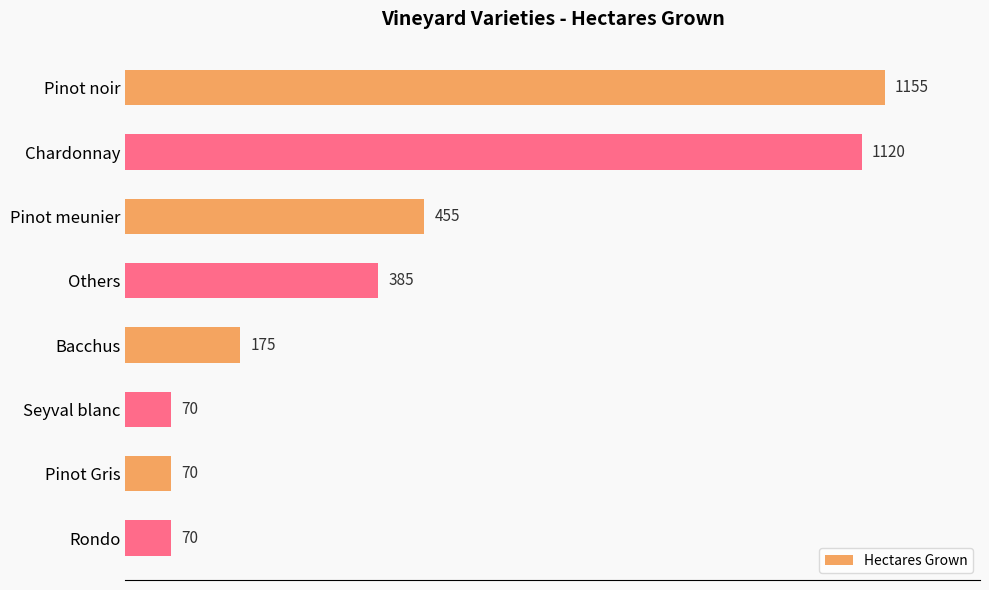

What is the difference between the maximum and second lowest values?

1085